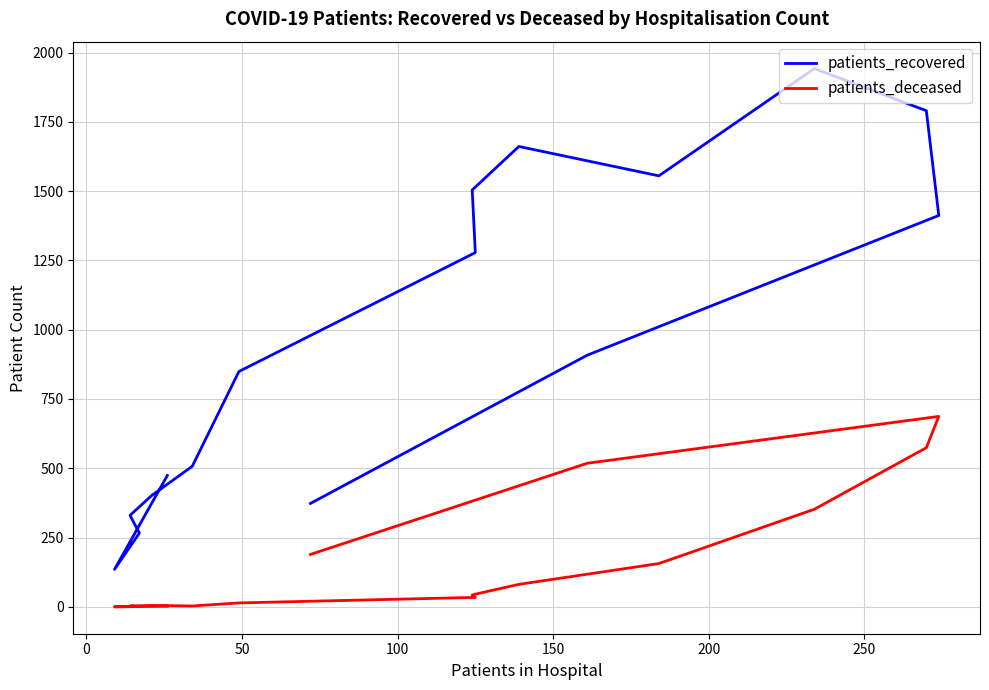

What are all the series names shown in the legend?

patients_recovered, patients_deceased